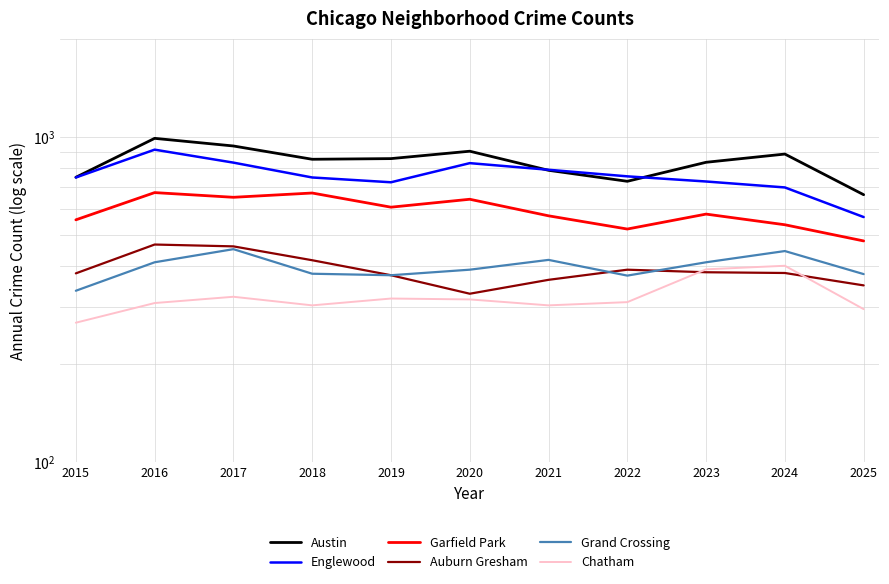

At which label does Austin first exceed 852?

2016